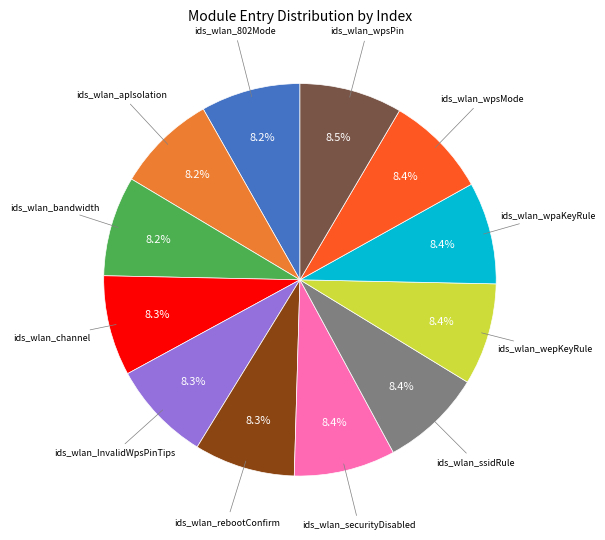

Is there a majority slice in this chart?

No